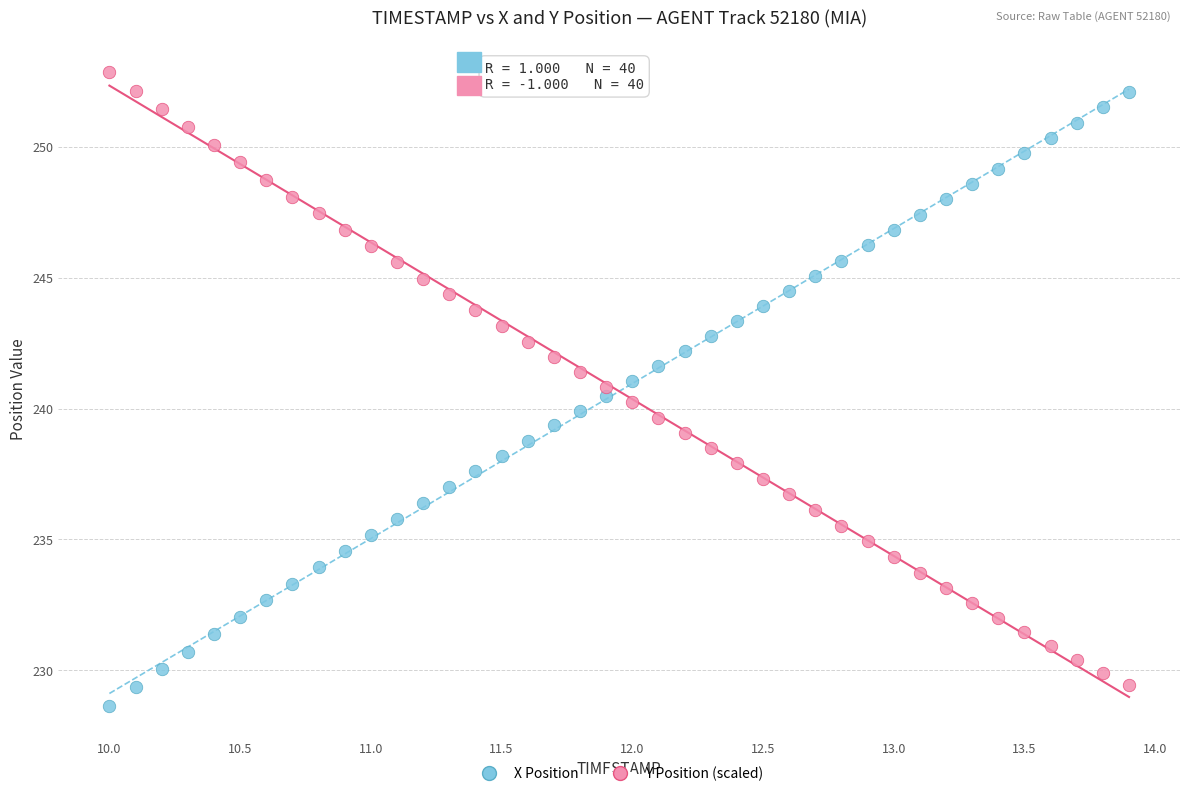

What is the X range (max minus min) for the scatter plot?

3.9